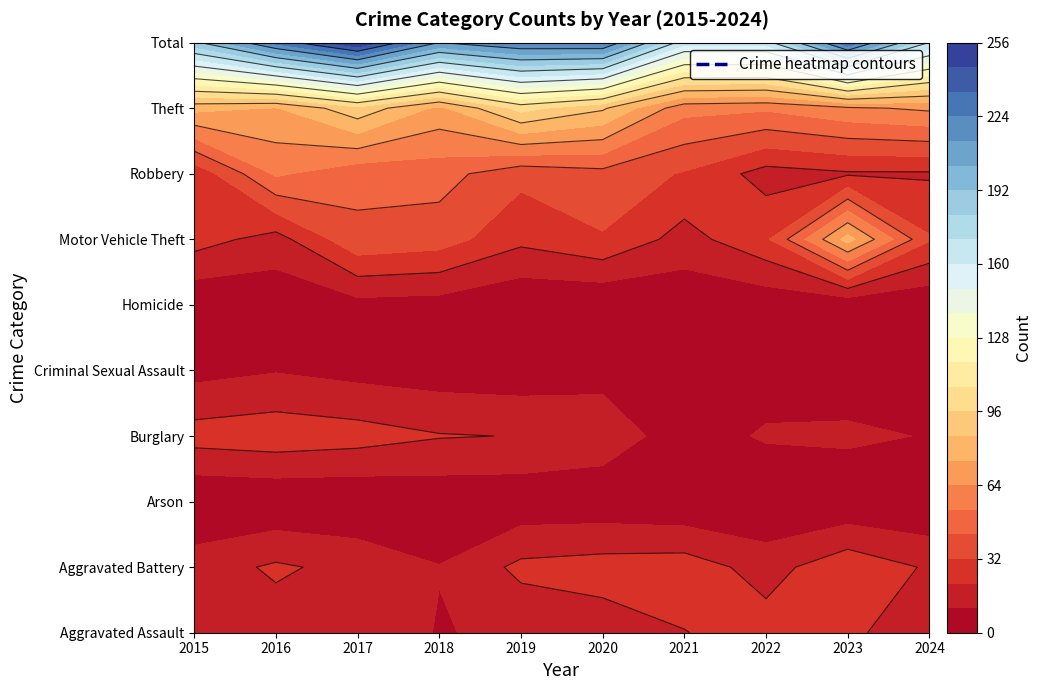

Reading left to right, extract all data points from this chart.

Aggravated Assault: 2015=11	2016=16	2017=18	2018=10	2019=13	2020=16	2021=21	2022=26	2023=24	2024=13
Aggravated Battery: 2015=16	2016=23	2017=18	2018=11	2019=24	2020=26	2021=27	2022=17	2023=29	2024=20
Arson: 2015=0	2016=1	2017=1	2018=3	2019=3	2020=3	2021=1	2022=0	2023=1	2024=0
Burglary: 2015=26	2016=28	2017=26	2018=22	2019=21	2020=17	2021=5	2022=12	2023=13	2024=10
Criminal Sexual Assault: 2015=7	2016=10	2017=7	2018=5	2019=4	2020=7	2021=2	2022=5	2023=3	2024=7
Homicide: 2015=1	2016=3	2017=7	2018=6	2019=1	2020=0	2021=3	2022=3	2023=2	2024=1
Motor Vehicle Theft: 2015=26	2016=17	2017=40	2018=37	2019=24	2020=31	2021=17	2022=30	2023=79	2024=33
Robbery: 2015=24	2016=55	2017=46	2018=47	2019=35	2020=39	2021=31	2022=17	2023=20	2024=20
Theft: 2015=78	2016=74	2017=93	2018=72	2019=100	2020=87	2021=57	2022=55	2023=62	2024=66
Total: 2015=189	2016=227	2017=256	2018=213	2019=225	2020=226	2021=164	2022=165	2023=233	2024=170